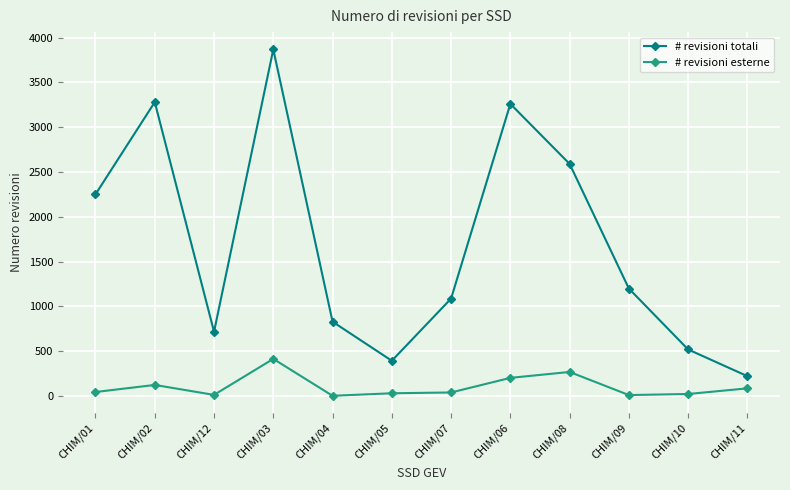

At which label does # revisioni totali reach its peak?

CHIM/03